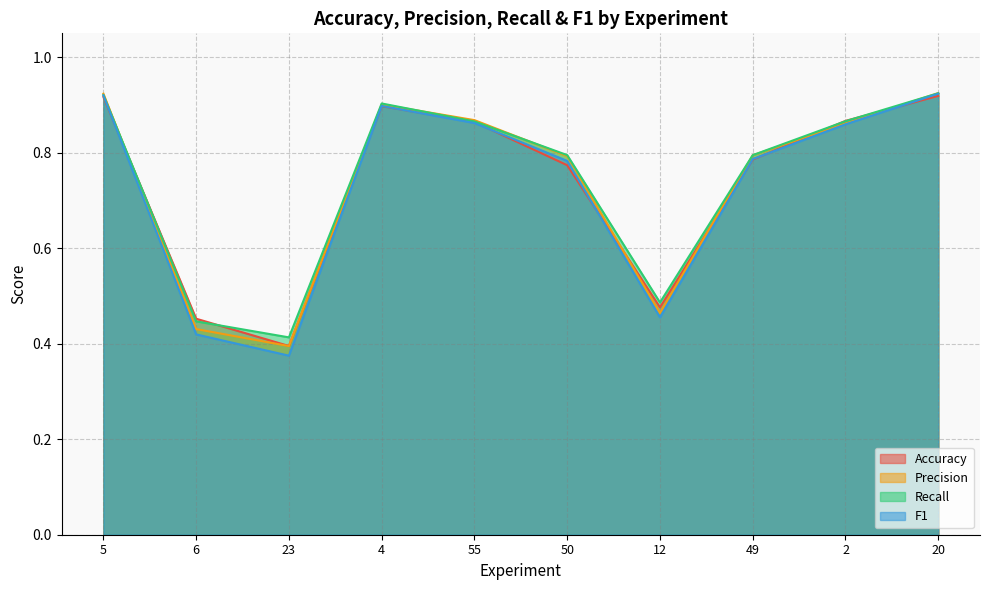

Is it true that F1 equals 0.9 at 4?

True